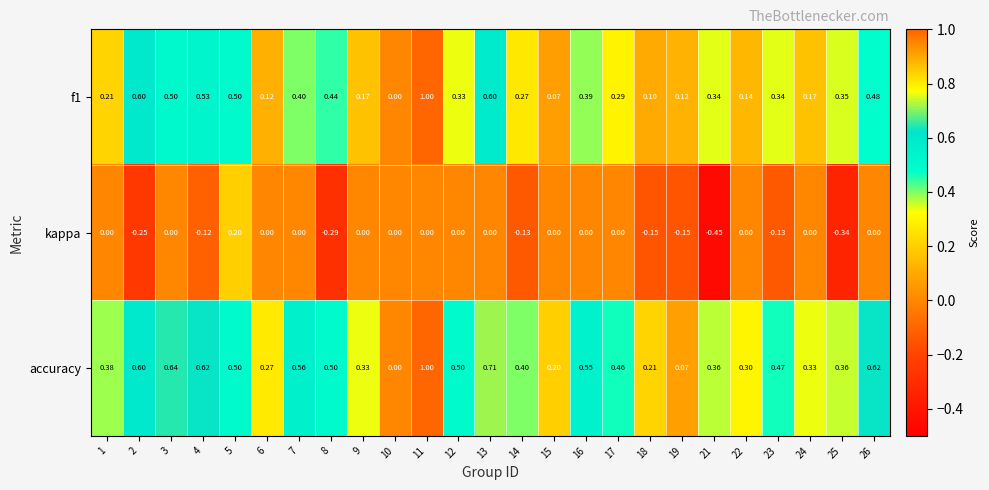

Is the value of kappa at 4 greater than the value of f1 at 9?

No